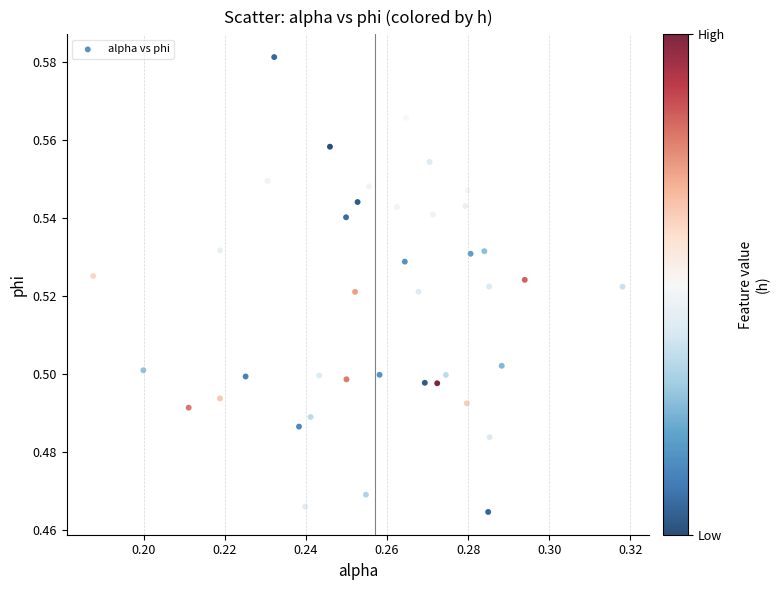

How many points are shown in the scatter plot?

40